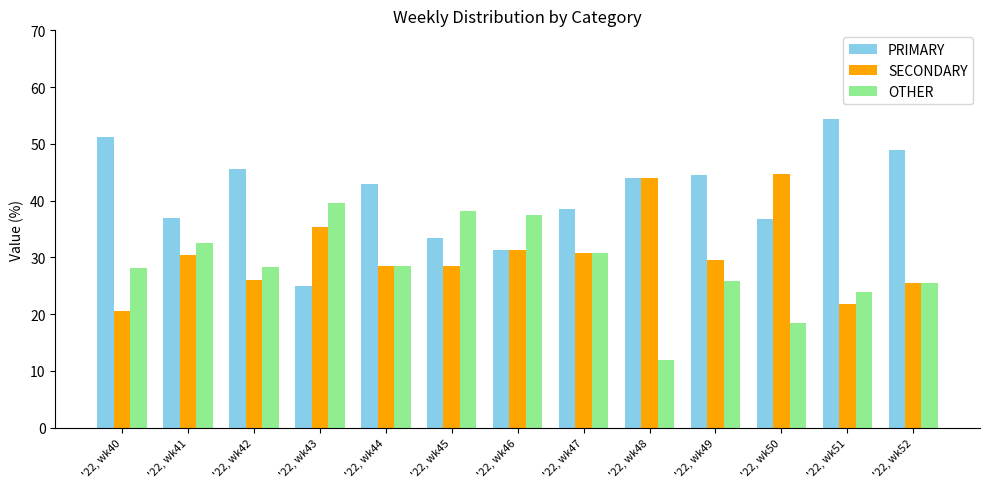

What is the value of the PRIMARY bar at the 2nd from the left?

37.0